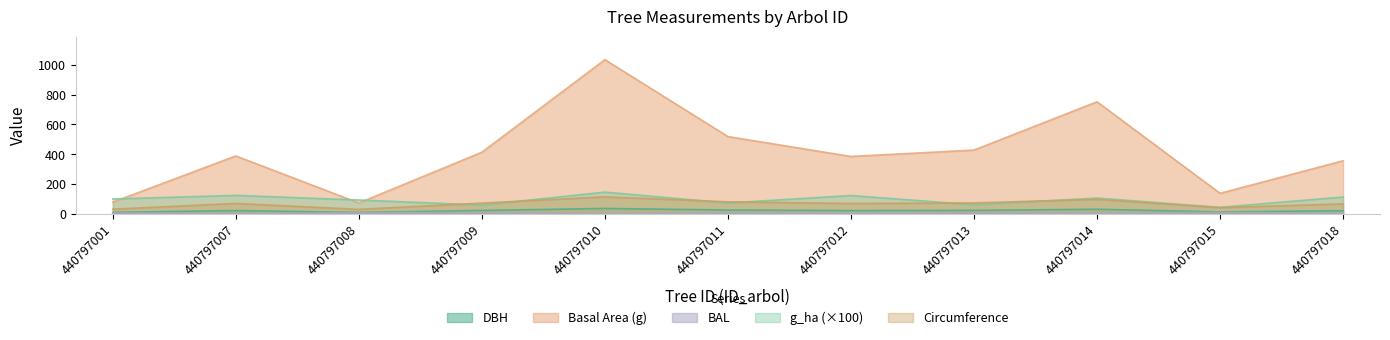

Which series has the widest spread of values?

Basal Area (g)